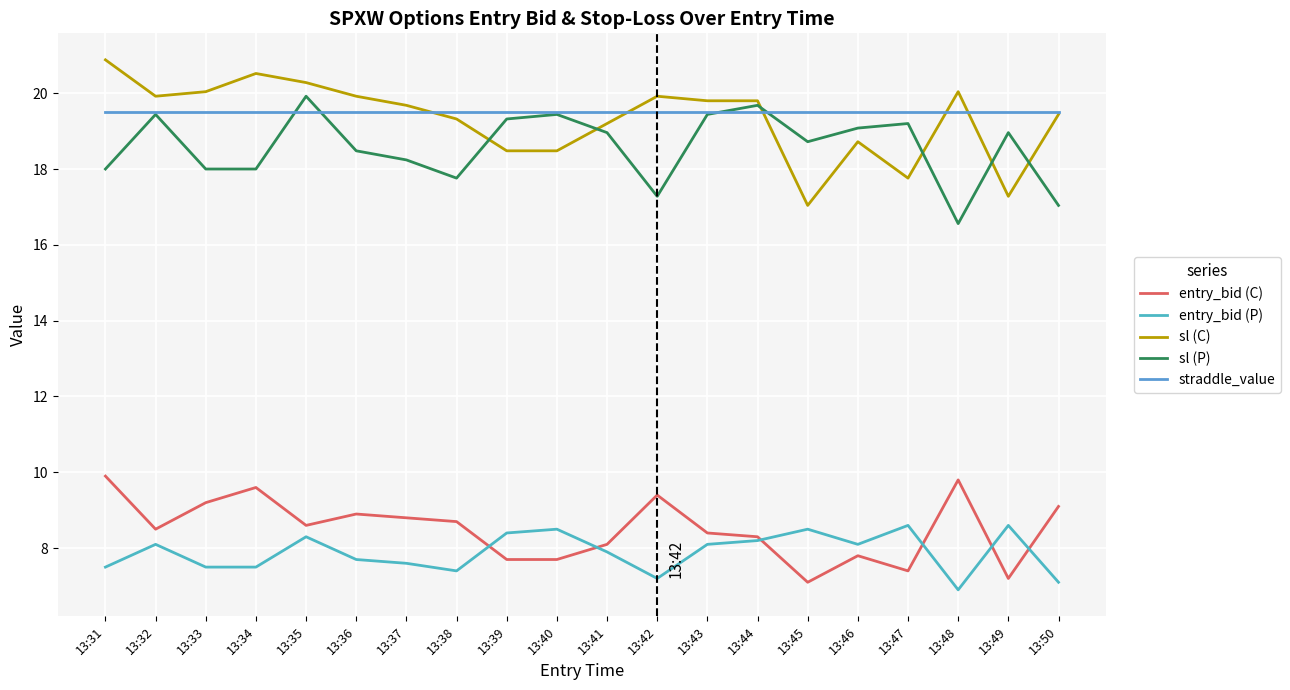

True or false: entry_bid (C) has more than 1 points higher than both neighbors.

True